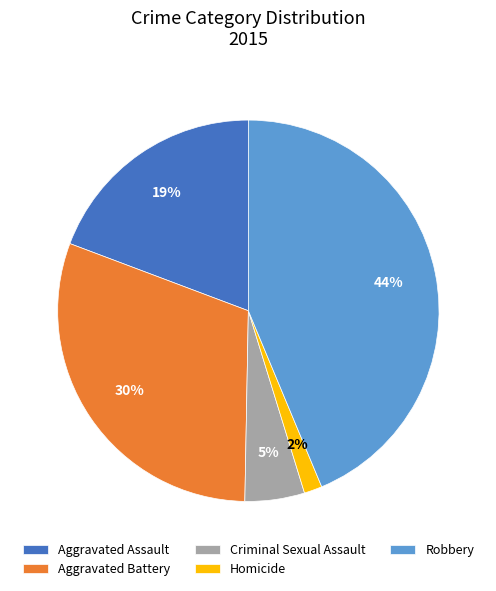

What percentage is the Criminal Sexual Assault slice, to the nearest percent?

5%